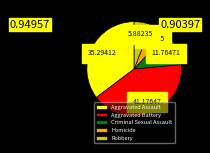

Which has a higher value, Aggravated Battery or Robbery?

Aggravated Battery